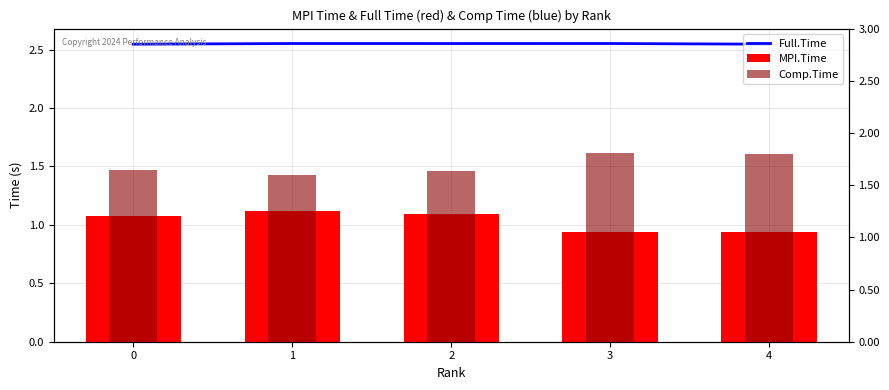

The Comp.Time series shows 0.8 at 4. True or false?

False